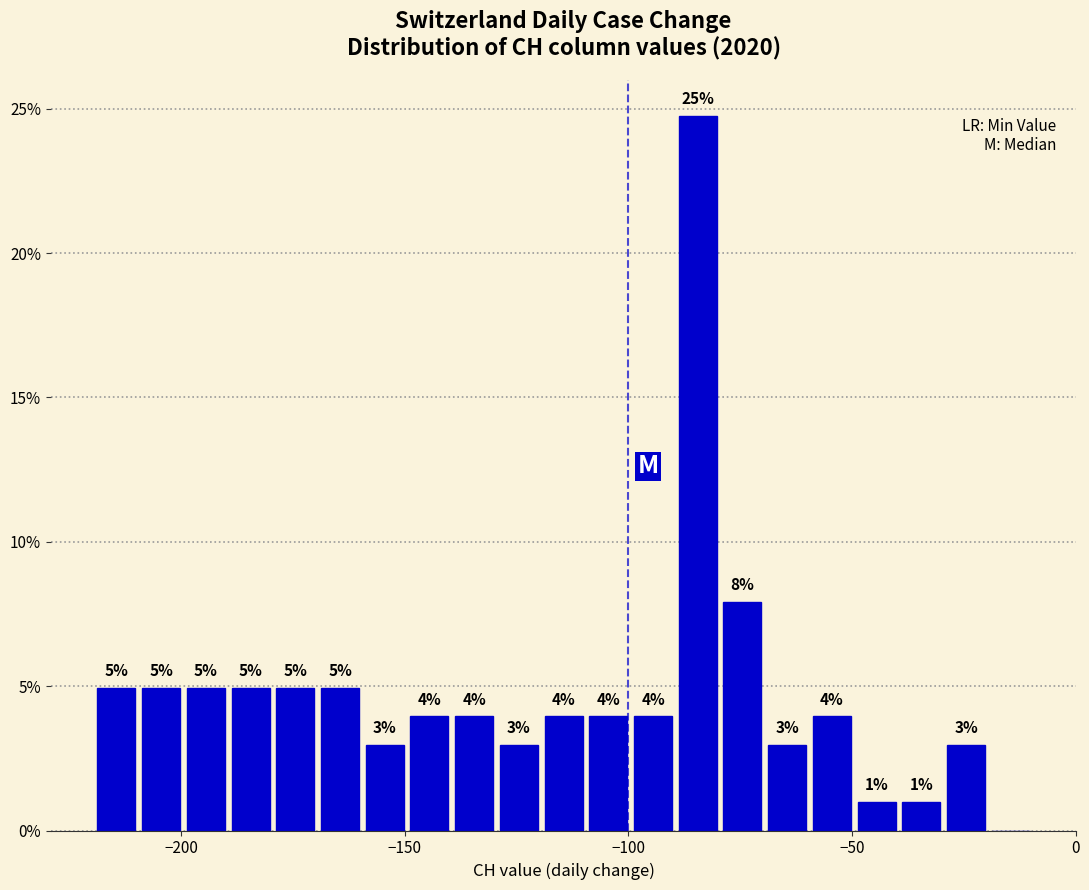

Around what value on the x-axis is the tallest bar? Give the approximate position of its centre, as read against the axis.

-85